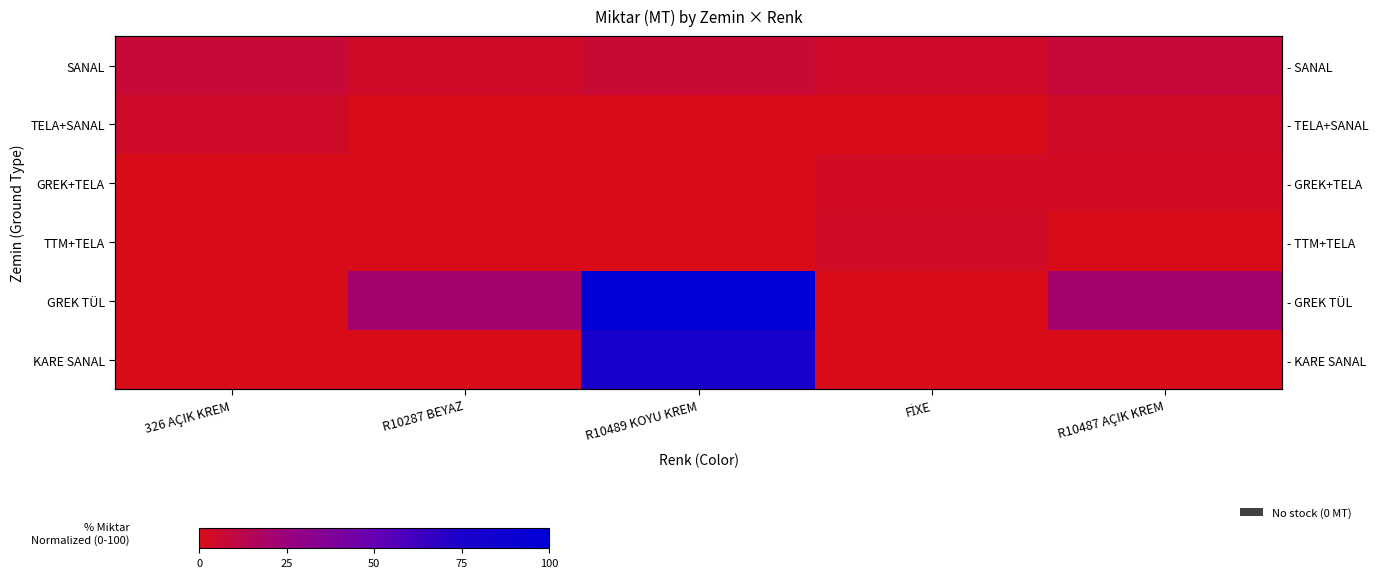

The SANAL series shows 7.2 at 326 AÇIK KREM. True or false?

True